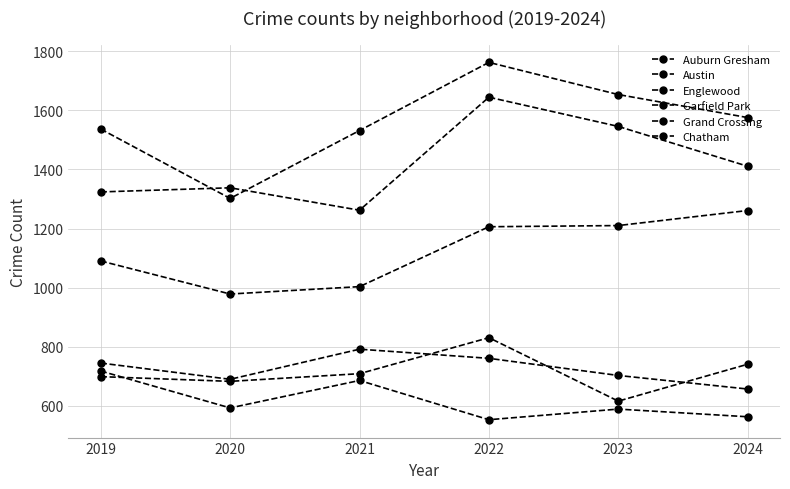

Is this an area chart (filled region under the line)?

No